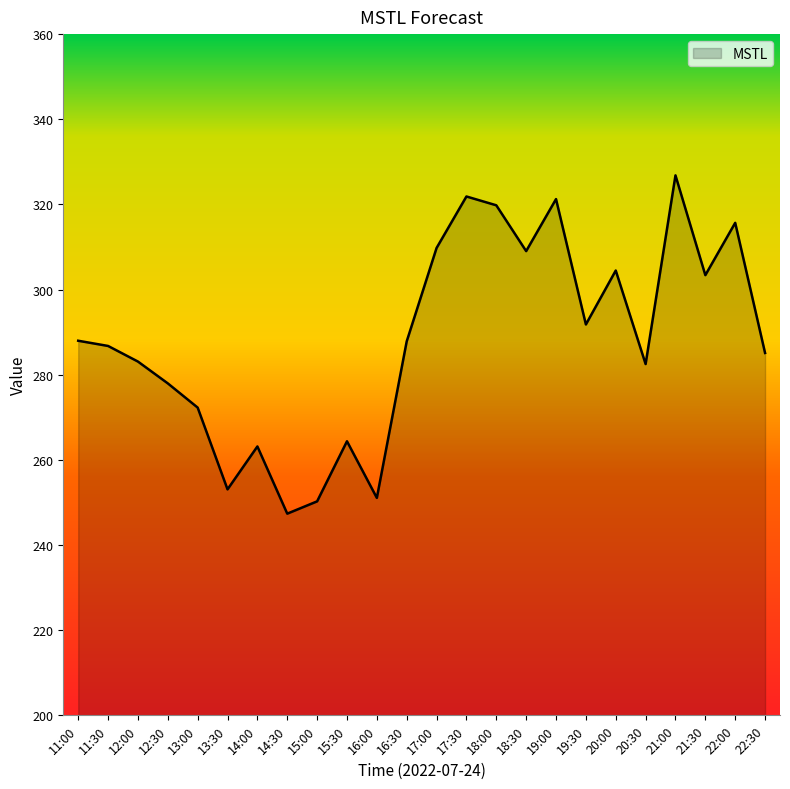

What is the approximate value at 21:30?

303.4